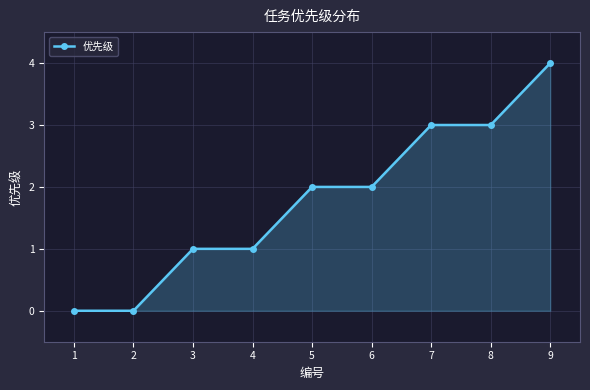

Is it true that the value at 3 is 1?

True